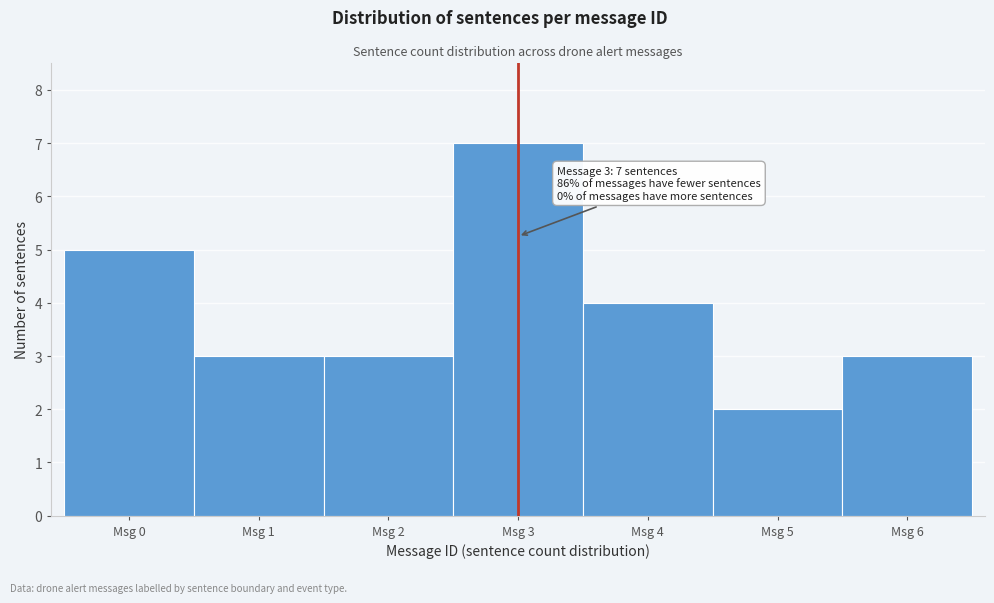

Which range on the x-axis has the tallest bar?

2.5 to 3.5